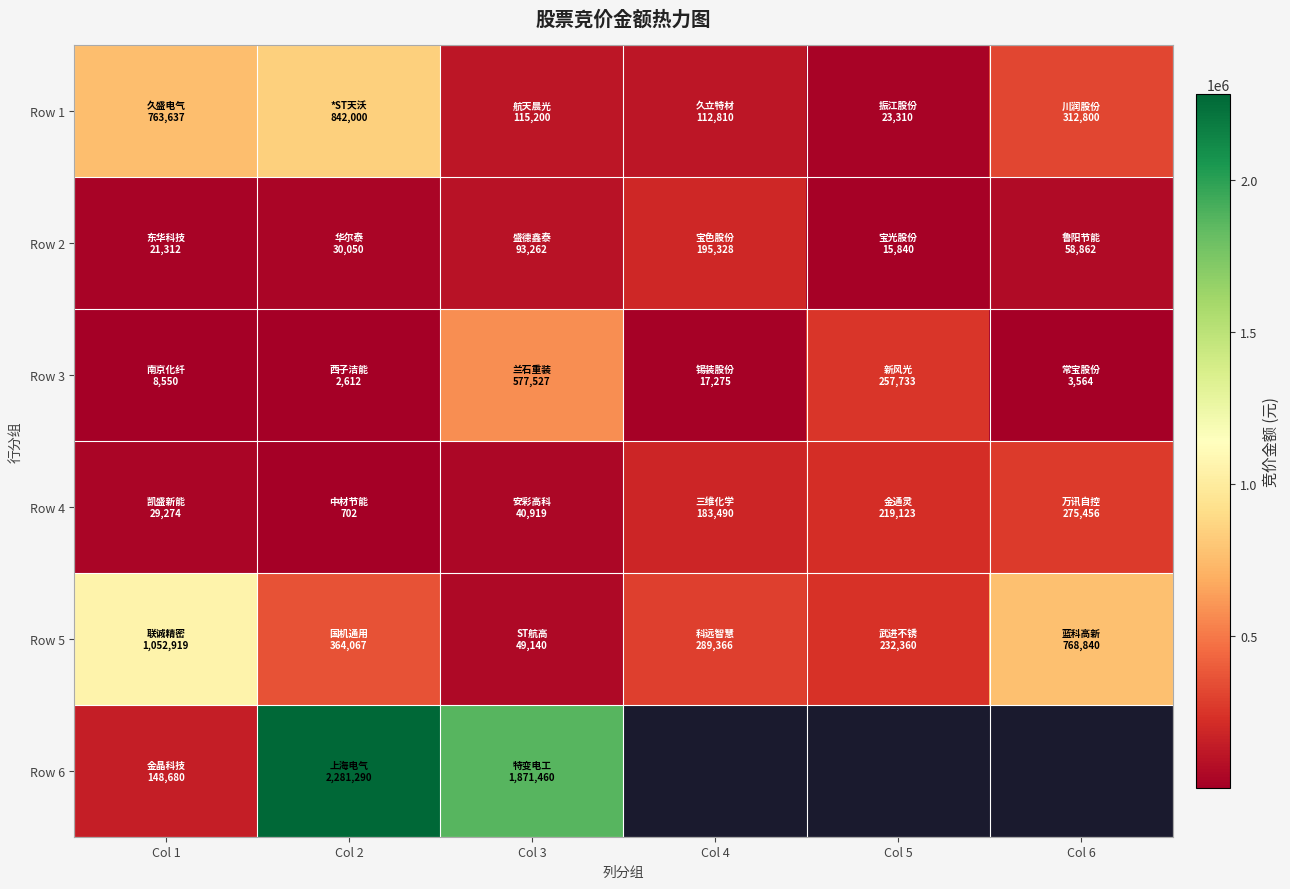

Count the number of data series in this chart.

6